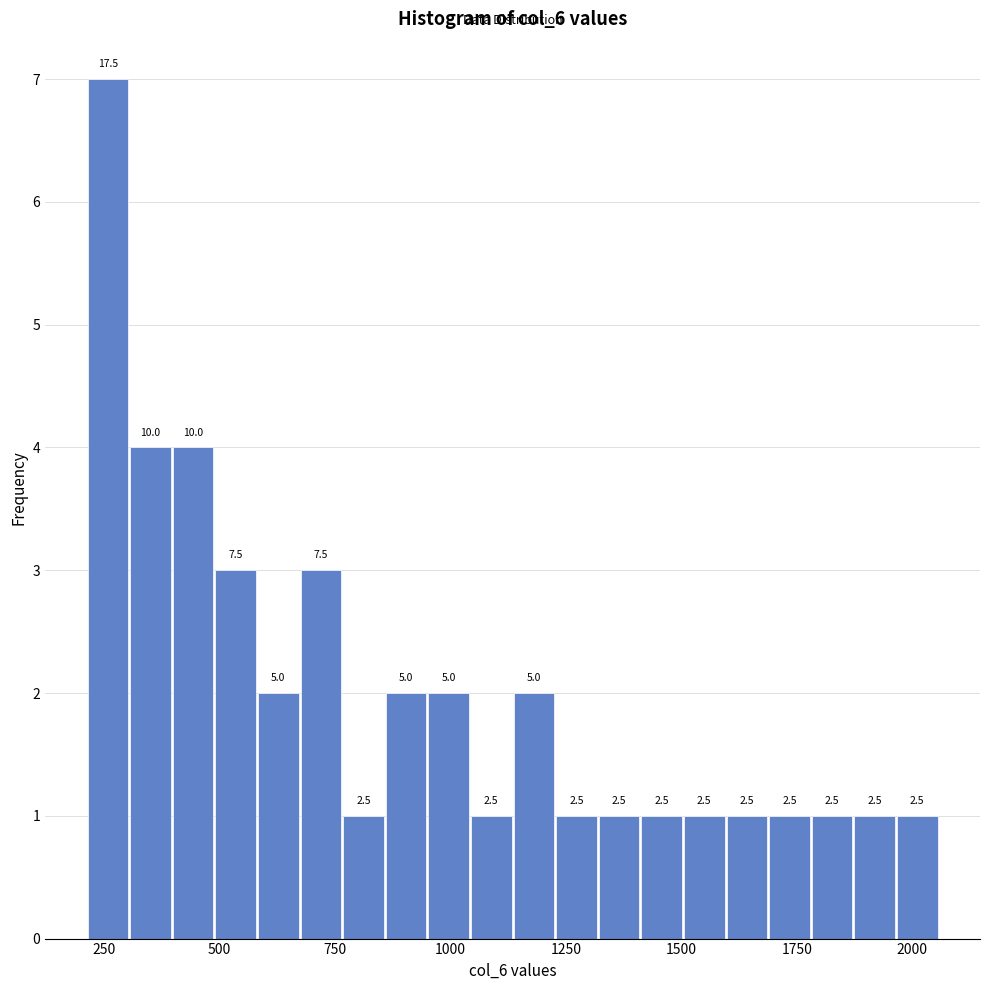

Around what value on the x-axis is the tallest bar? Give the approximate position of its centre, as read against the axis.

250